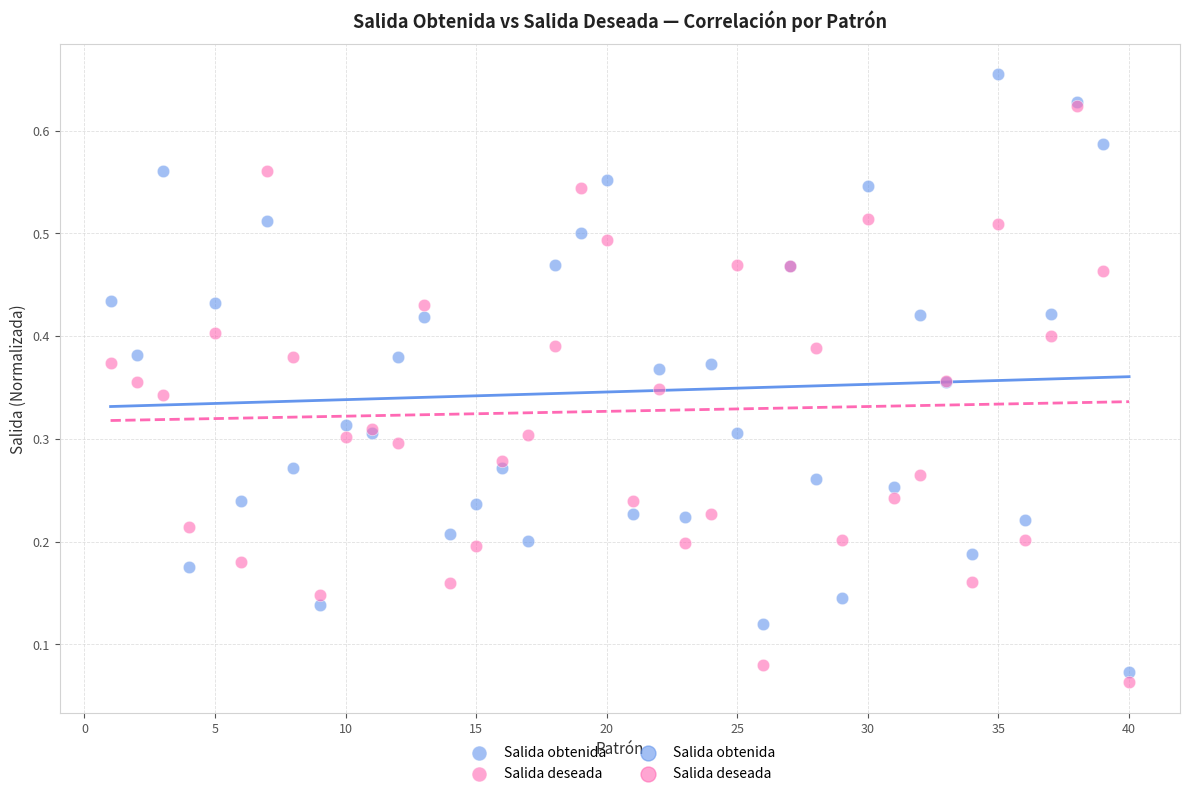

Which series reaches the maximum Y coordinate?

Salida obtenida